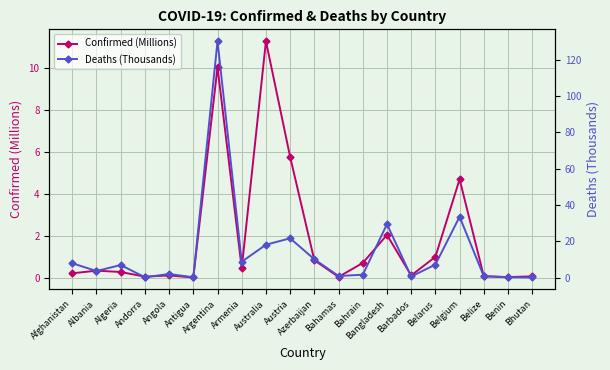

Which has a higher value, Bangladesh or Antigua?

Bangladesh